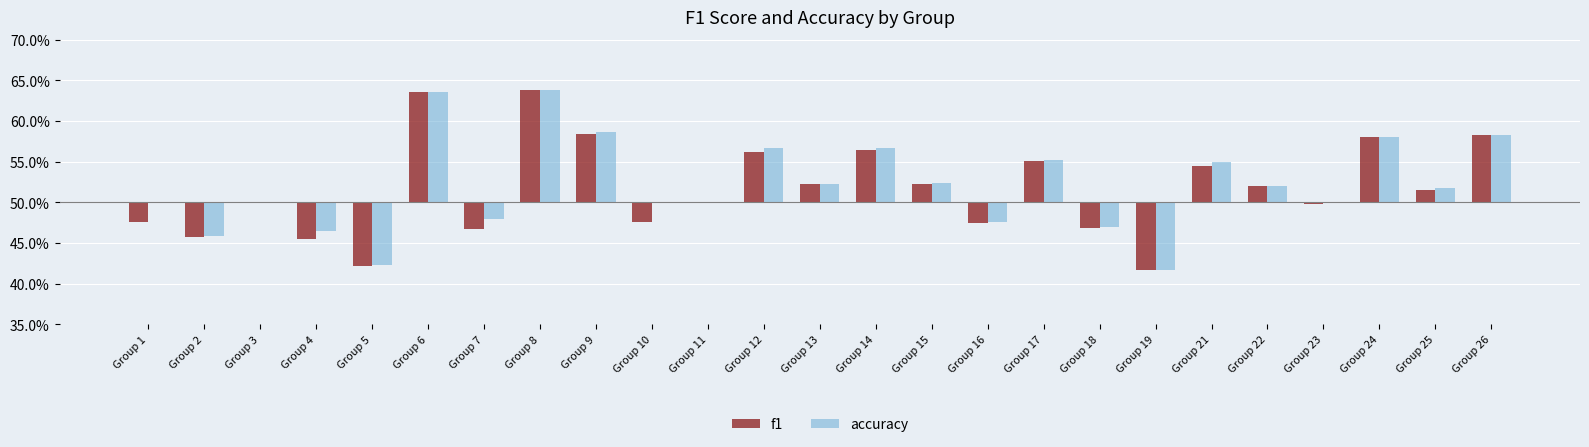

Are the bars grouped side by side (vs. stacked)?

Yes